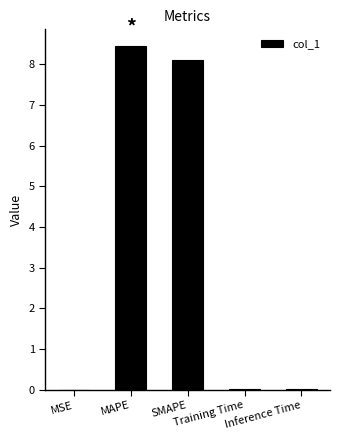

What is the maximum value shown in the chart?

8.4